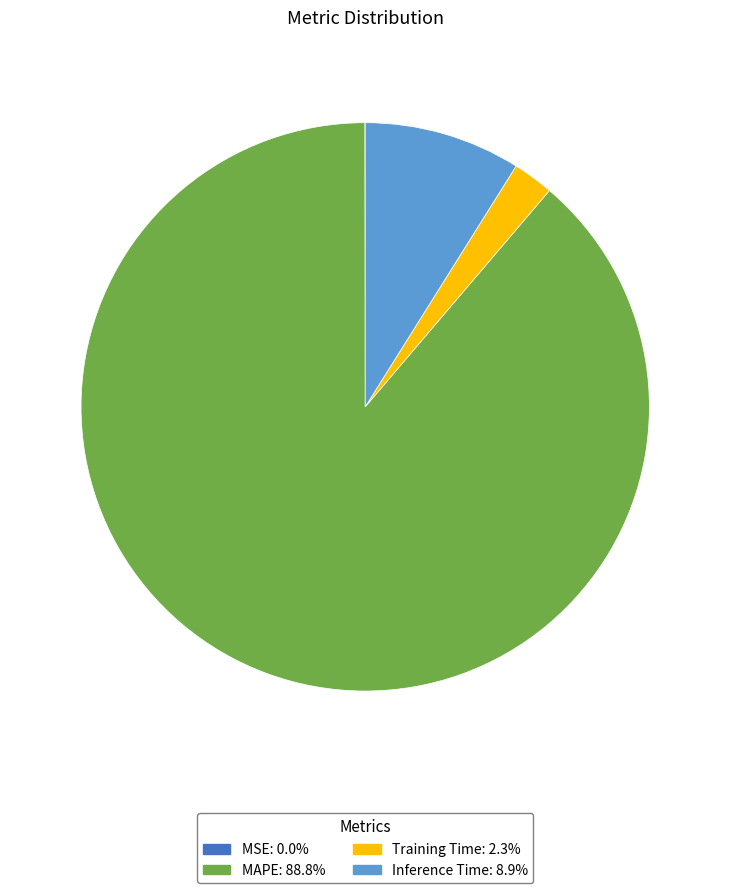

Is there a majority slice in this chart?

Yes